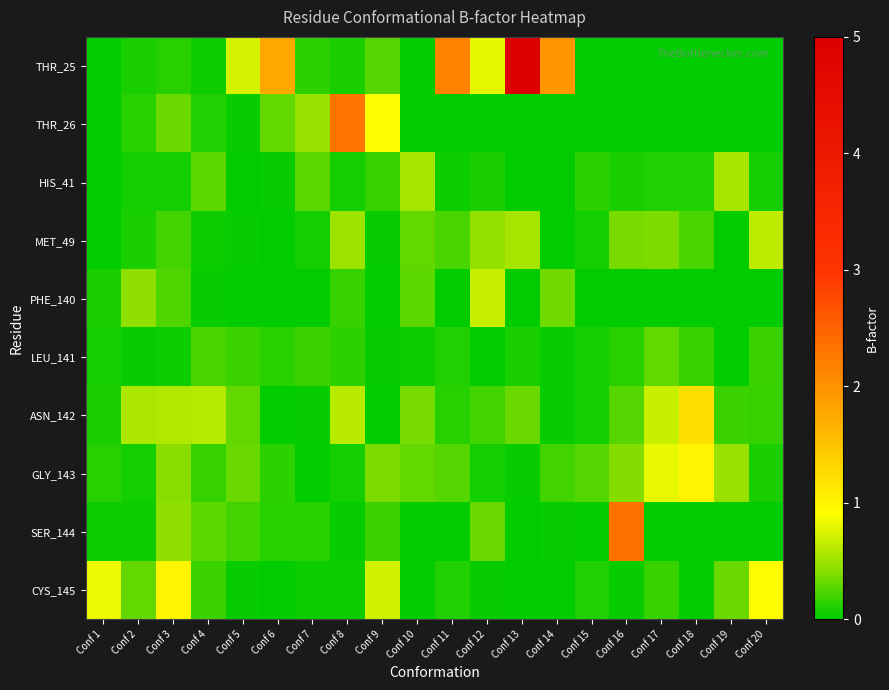

Between Conf 1 and Conf 5, which series saw the biggest shift?

CYS_145